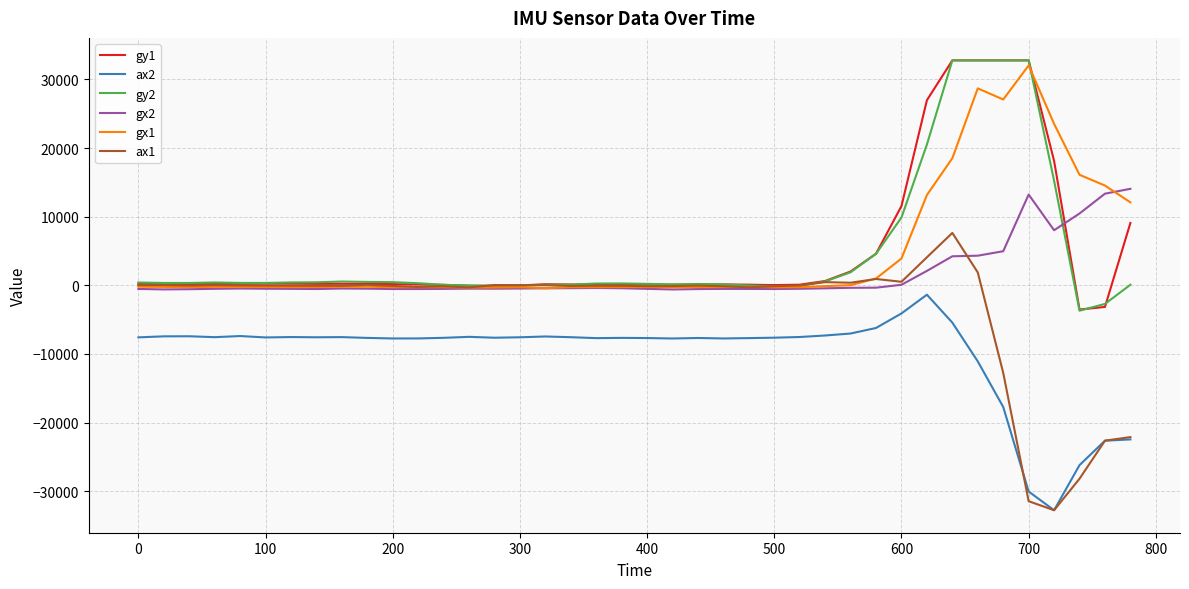

What is the difference between the maximum and second lowest values in the gy2 series?

35478